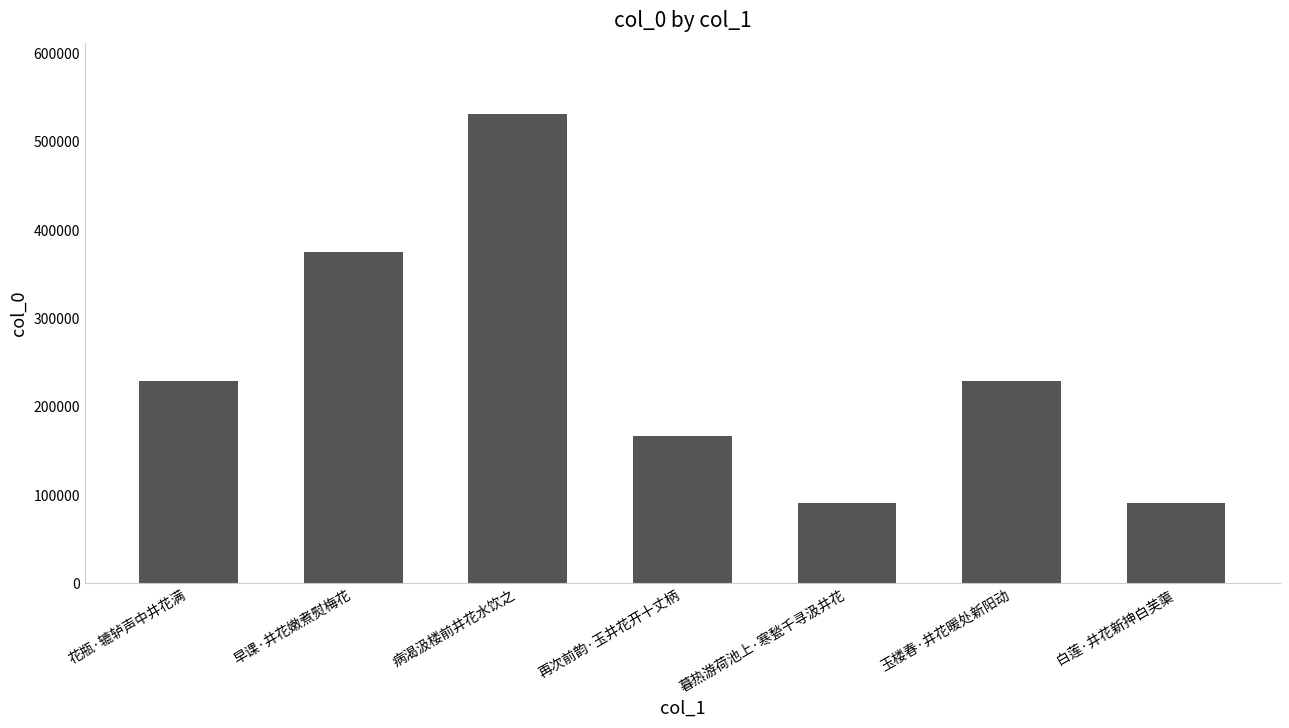

What is the change in value from 花瓶·辘轳声中井花满 to 玉楼春·井花暖处新阳动?

+347